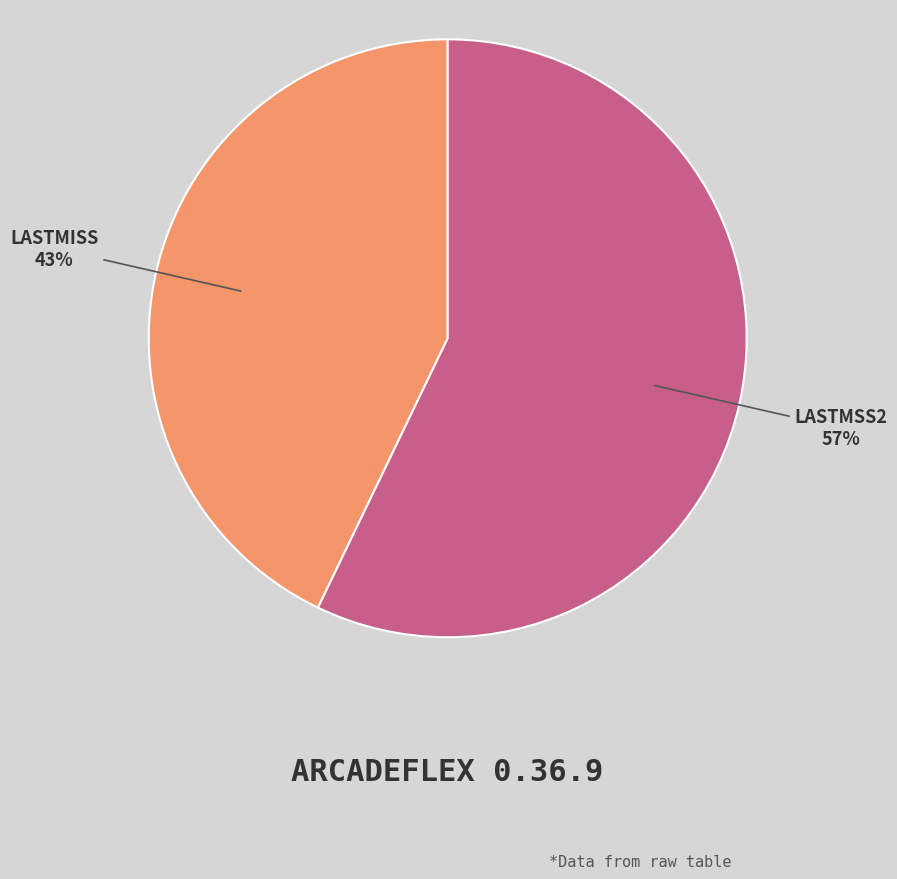

To the nearest percent, what is the average slice percentage?

50%